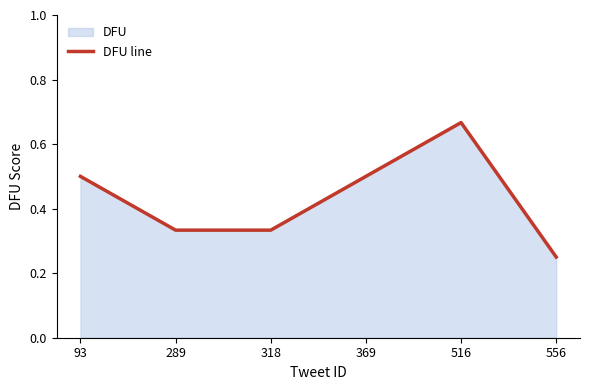

Where is the first local maximum?

516